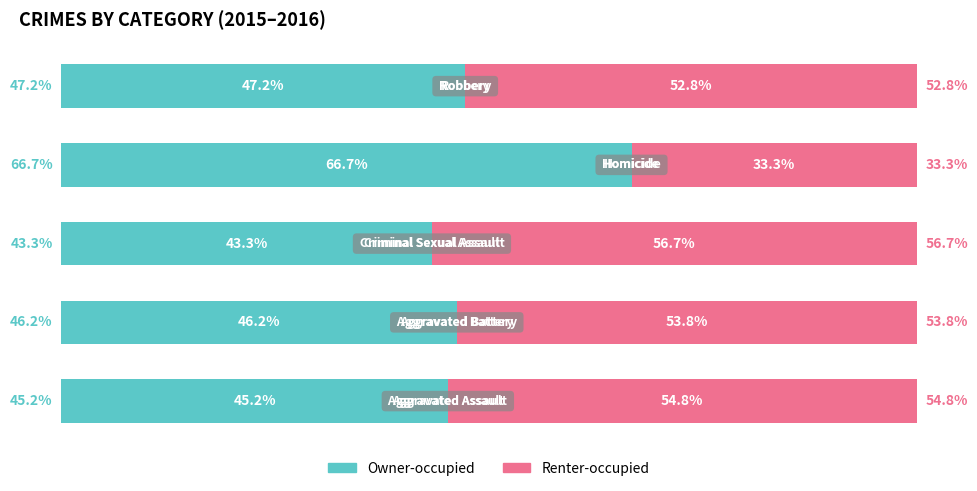

How many values in the Owner-occupied series exceed 46?

3